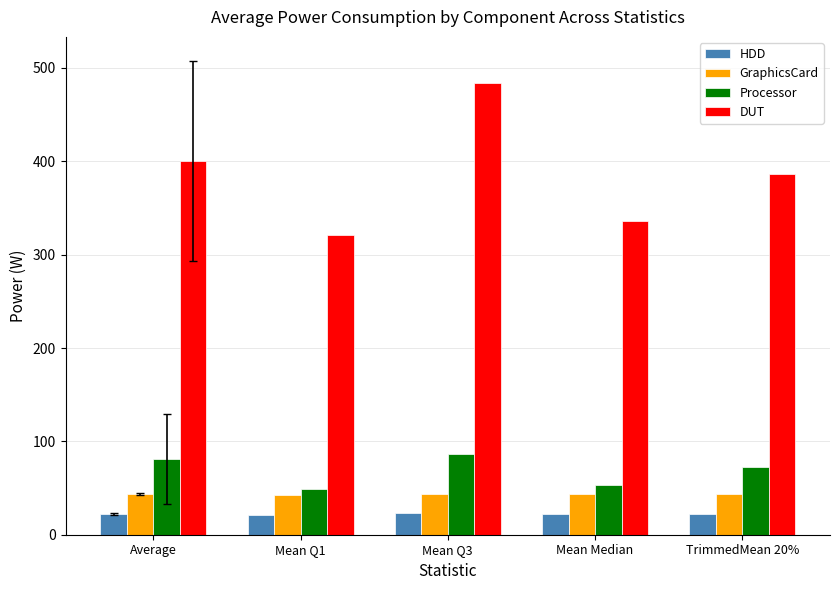

What are all the series names shown in the legend?

HDD, GraphicsCard, Processor, DUT